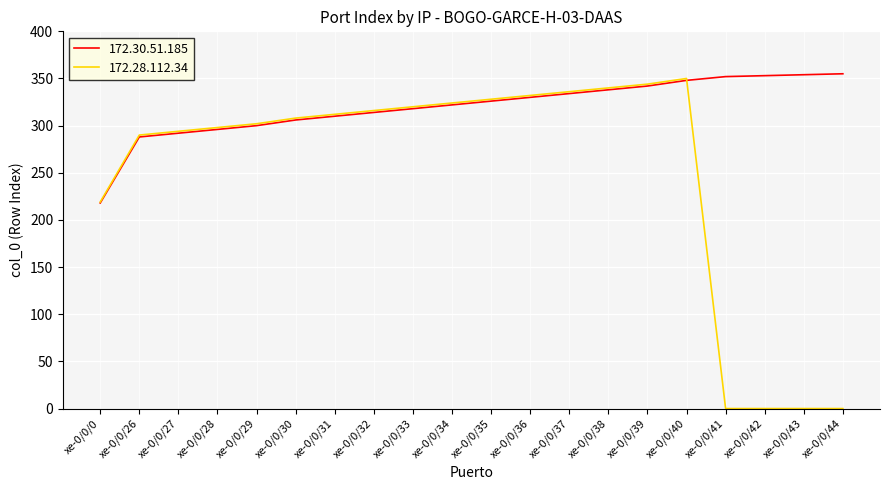

In 172.28.112.34, how many points are higher than both neighbors (excluding endpoints)?

1